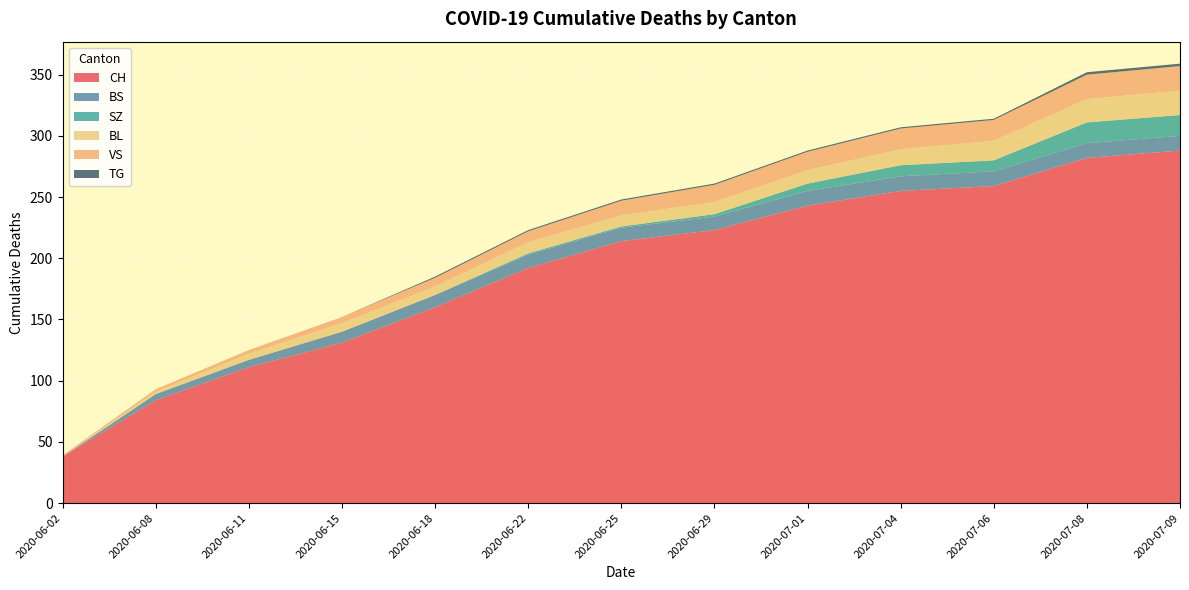

Reading left to right, list all the values displayed in this chart.

CH: 38	84	111	131	160	192	214	223	243	255	259	282	288
BS: 0	5	6	9	10	11	11	11	12	12	12	12	12
SZ: 0	0	0	0	0	1	1	2	6	9	9	17	17
BL: 0	2	5	7	7	9	9	10	11	13	16	19	20
VS: 1	2	3	5	7	9	12	14	15	17	17	20	20
TG: 0	0	0	0	1	1	1	1	1	1	1	2	2